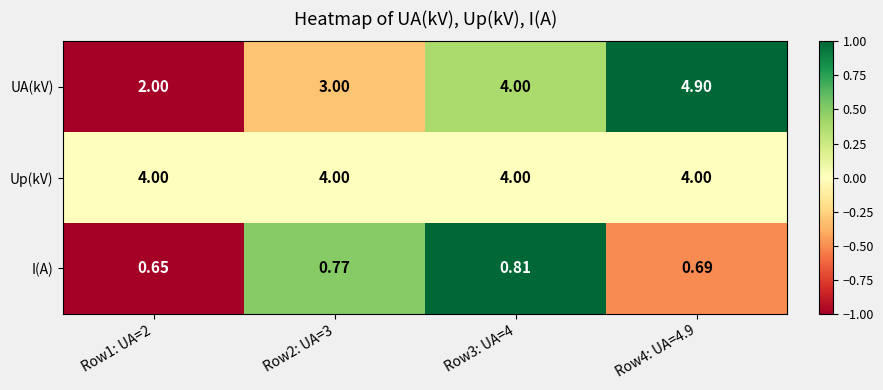

Which series has the largest total across all categories?

Up(kV)